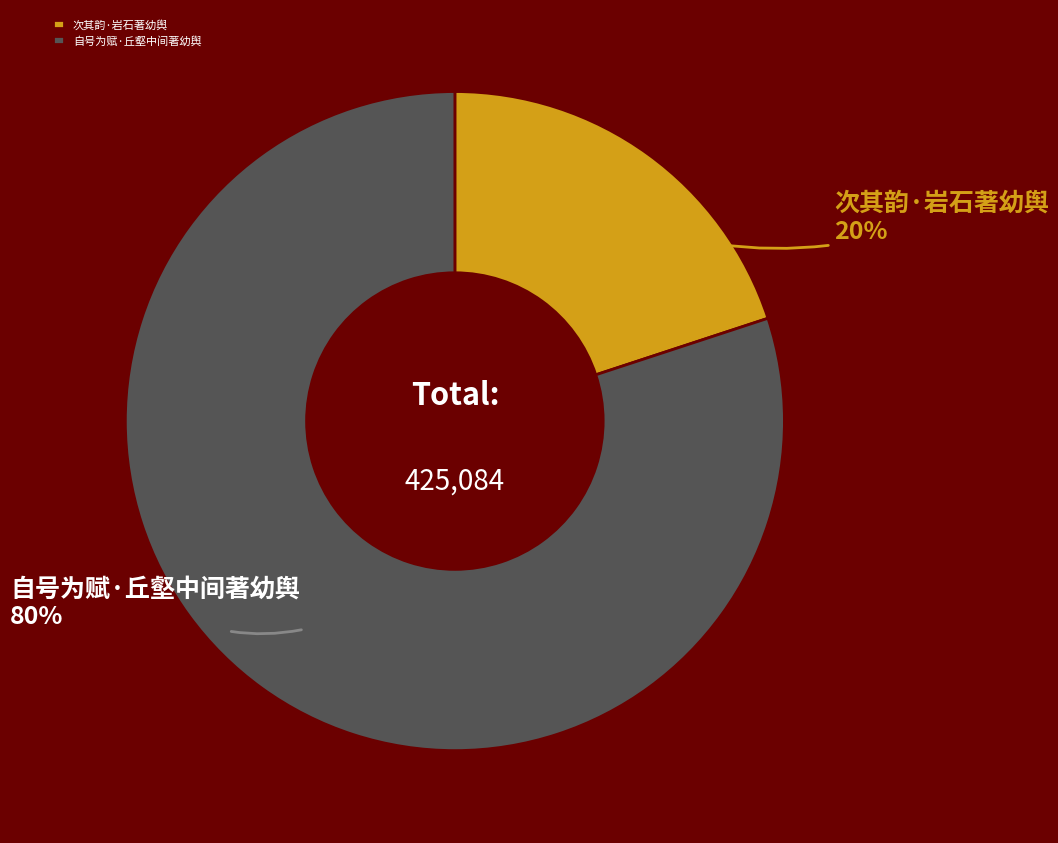

Which has a higher value, 自号为赋·丘壑中间著幼舆 or 次其韵·岩石著幼舆?

自号为赋·丘壑中间著幼舆